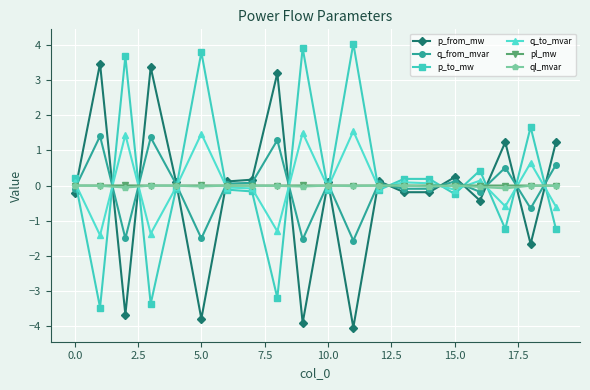

At how many categories does at least one series exceed 0?

20